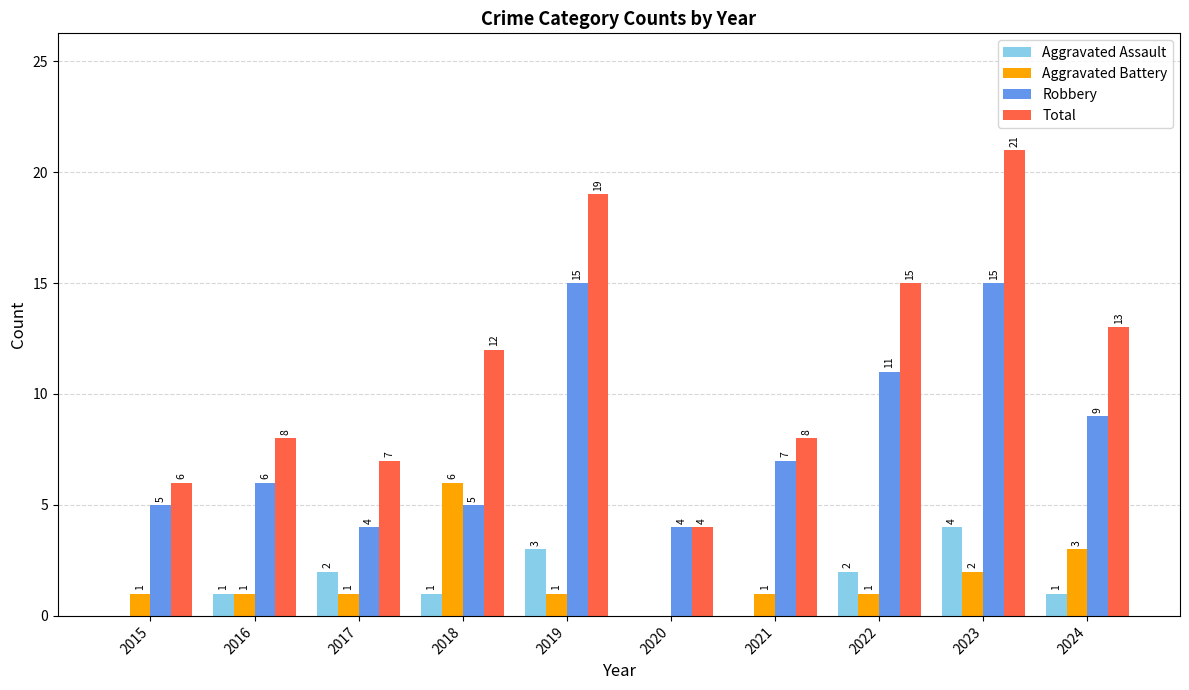

At which label is Robbery closest to 9?

2024